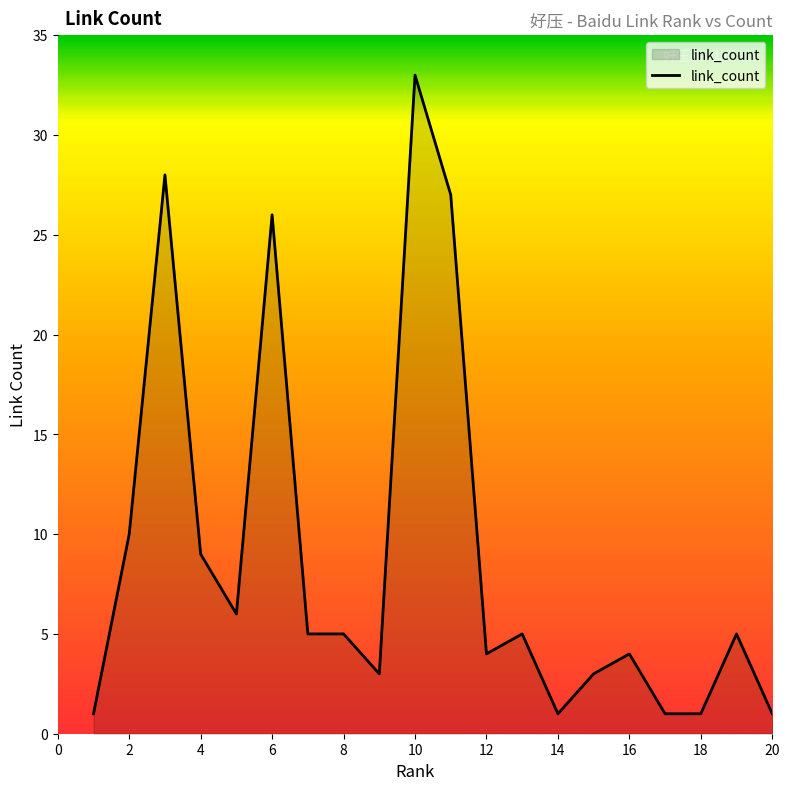

Reading left to right, list all the values displayed in this chart.

1	10	28	9	6	26	5	5	3	33	27	4	5	1	3	4	1	1	5	1